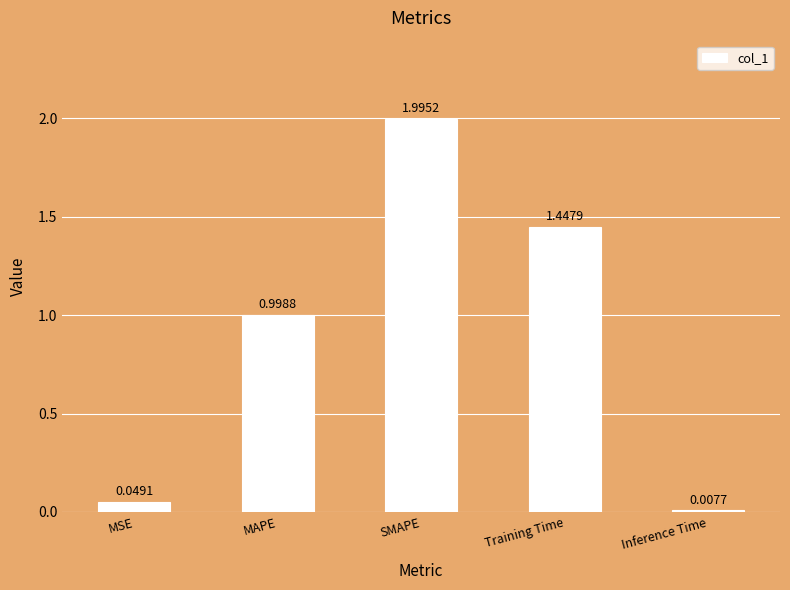

What position from the right is MSE?

5